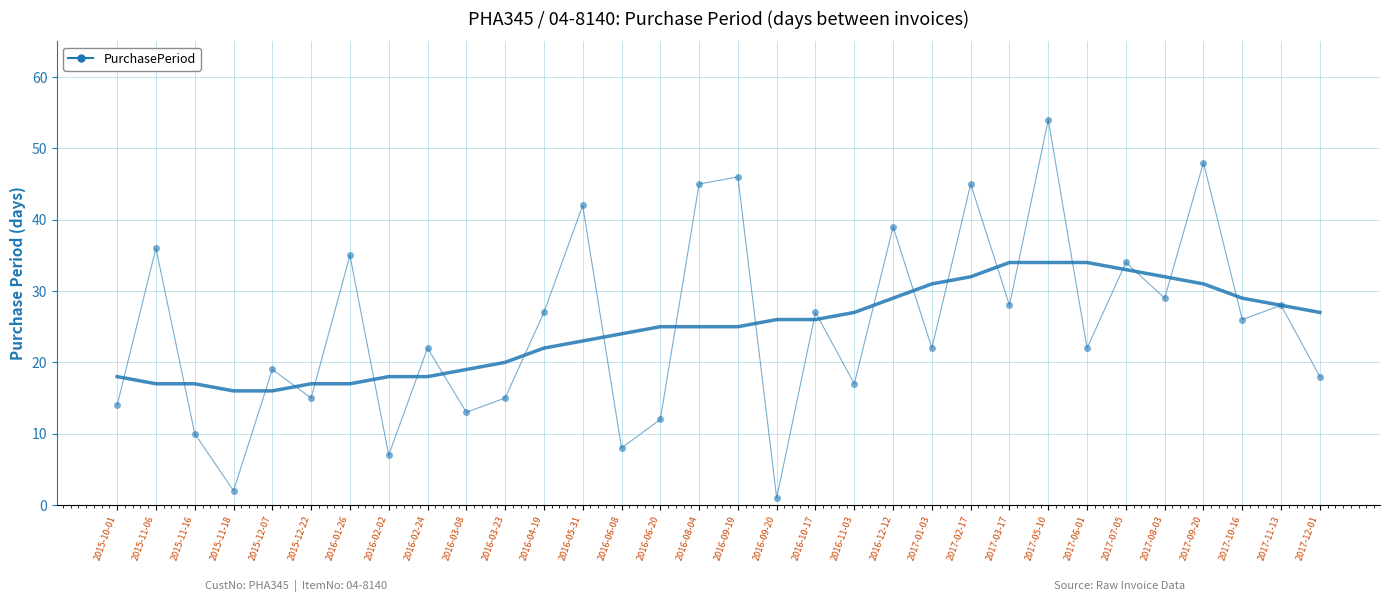

Which category has the highest value across all series?

2017-05-10